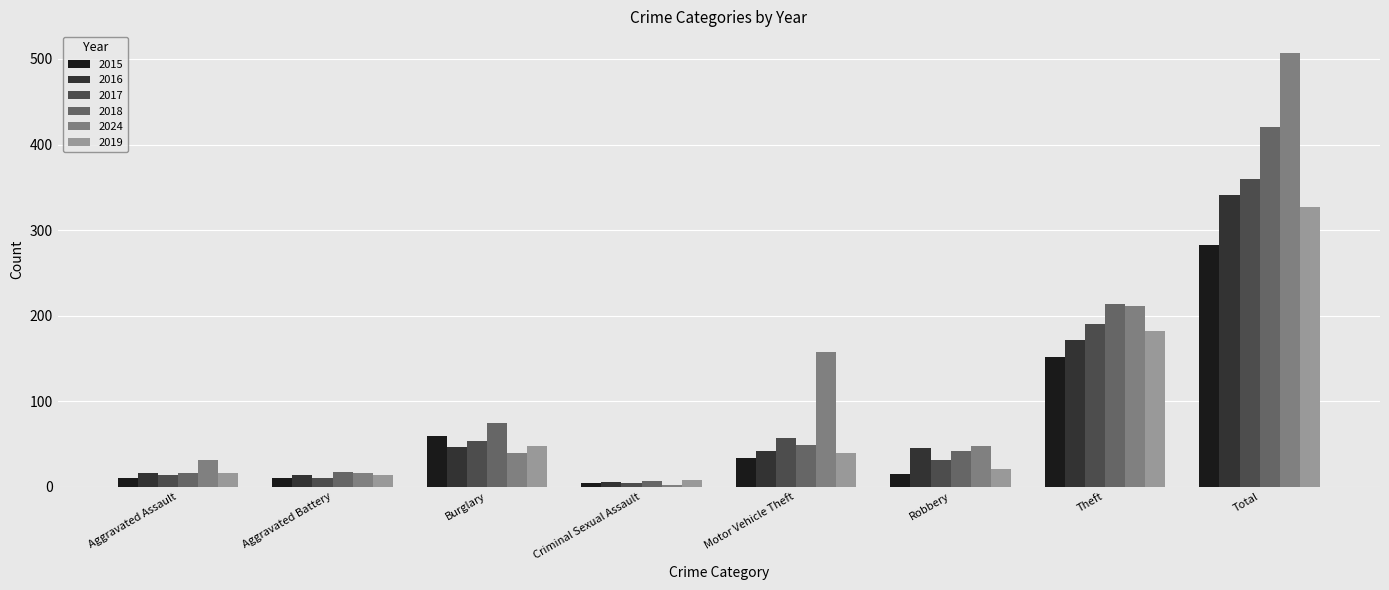

Is it true that 2016 equals 46 at Burglary?

True